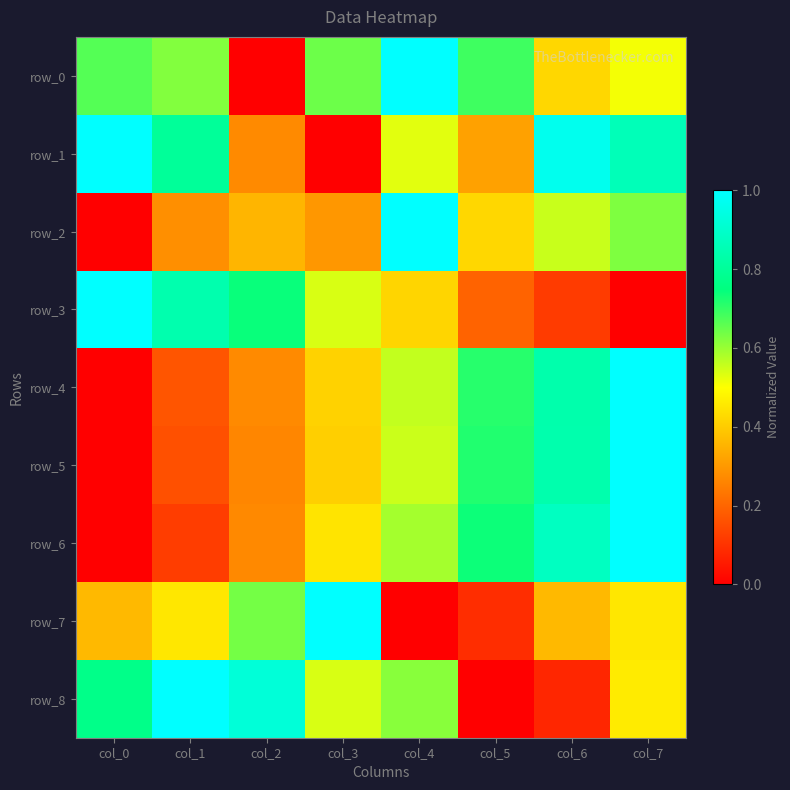

Reading right to left, transcribe all the data shown in this chart.

row_0: 0.5	0.4	0.7	1.0	0.6	0.0	0.6	0.7
row_1: 0.9	1.0	0.3	0.5	0.0	0.3	0.8	1.0
row_2: 0.6	0.6	0.4	1.0	0.3	0.4	0.3	0.0
row_3: 0.0	0.1	0.2	0.4	0.5	0.7	0.8	1.0
row_4: 1.0	0.8	0.7	0.6	0.4	0.3	0.2	0.0
row_5: 1.0	0.8	0.7	0.6	0.4	0.3	0.2	0.0
row_6: 1.0	0.9	0.7	0.6	0.4	0.3	0.1	0.0
row_7: 0.5	0.4	0.1	0.0	1.0	0.6	0.5	0.4
row_8: 0.5	0.1	0.0	0.6	0.5	0.9	1.0	0.8